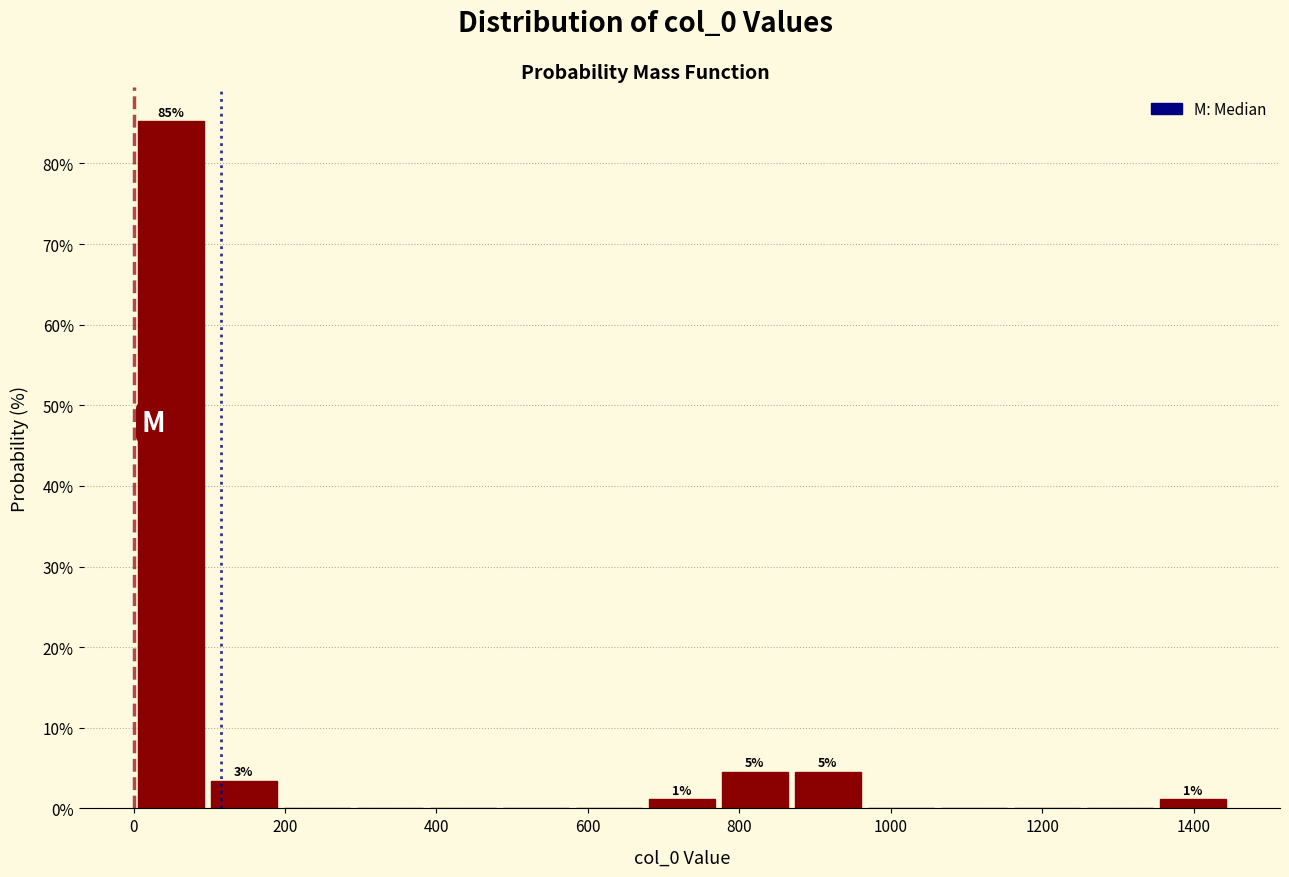

Over which range of the x-axis is the bar tallest?

0 to 100